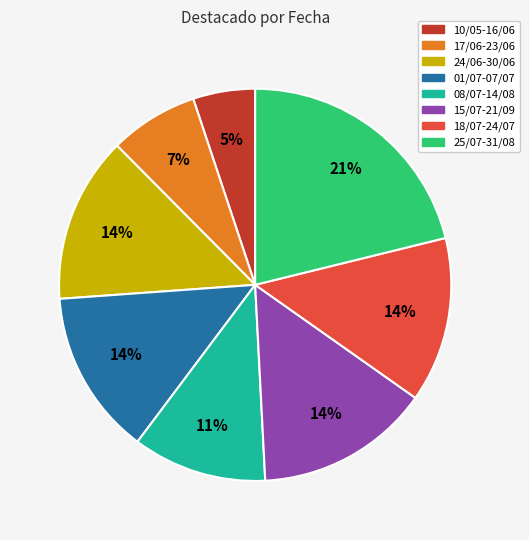

Is the sum of 08/07-14/08 and 25/07-31/08 greater than half?

No